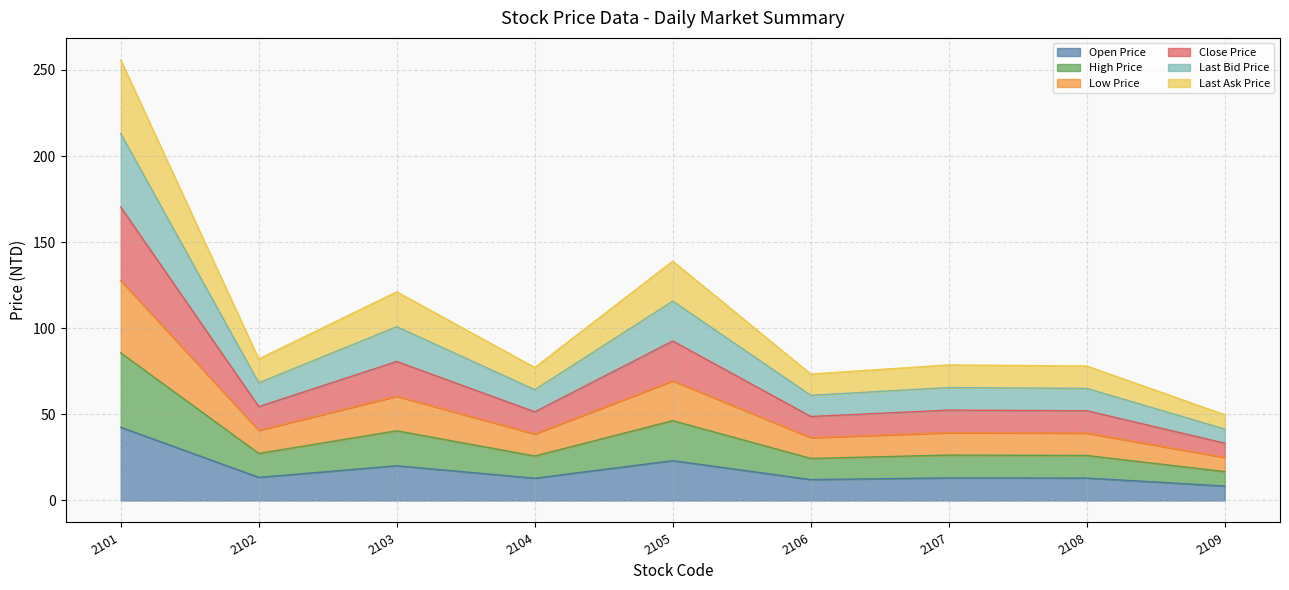

At which label is Open Price closest to 25?

2105